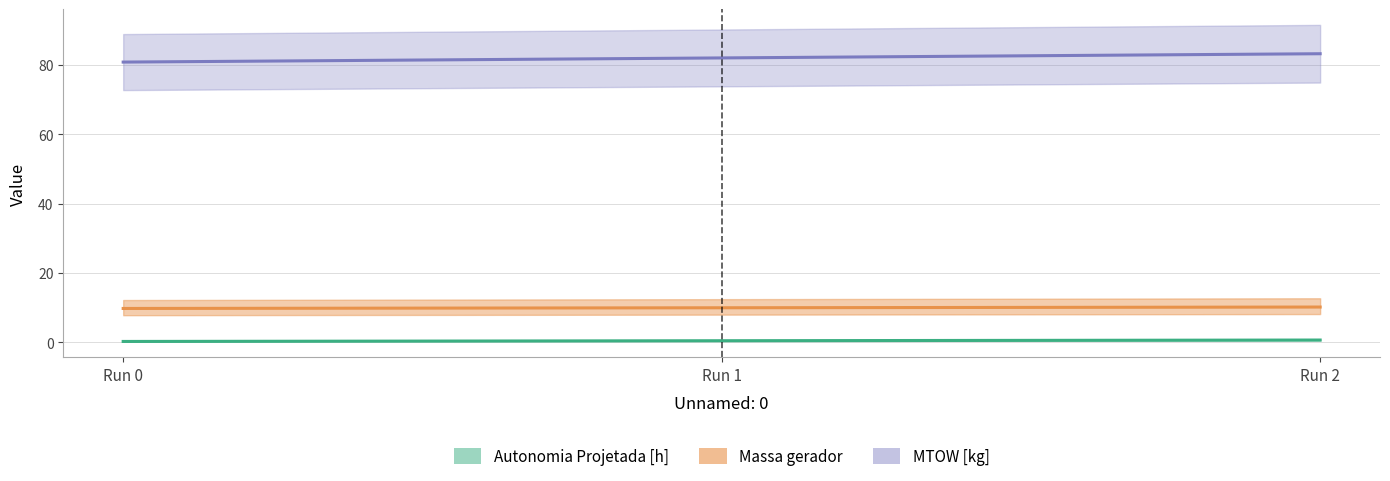

The value of Combustivel [kg] at Run 1 is 4.1. True or false?

False